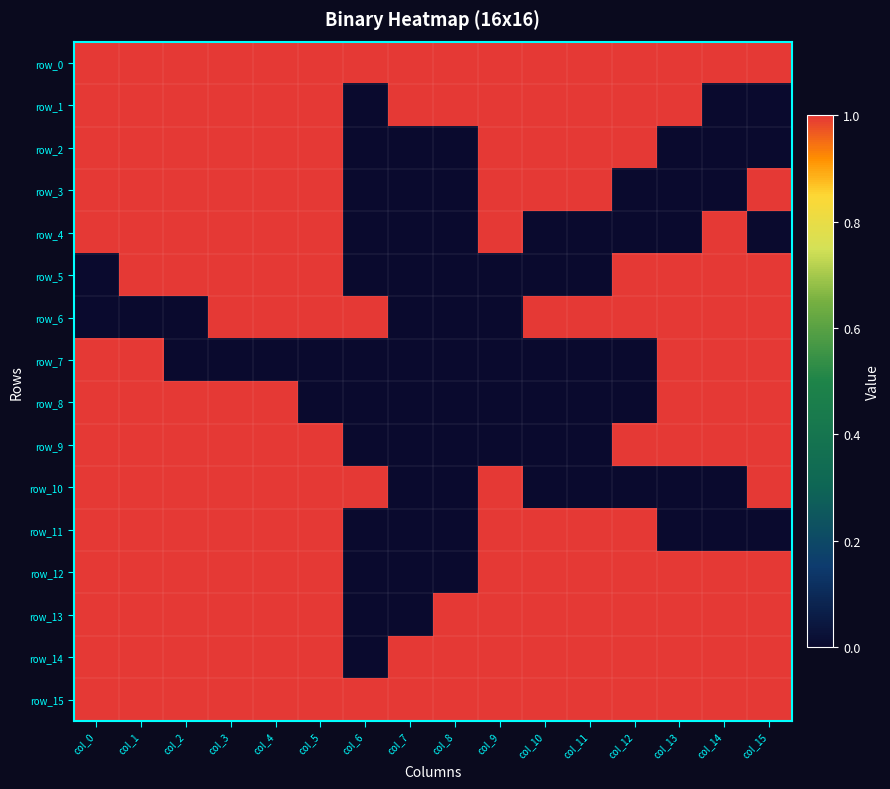

At which category is the sum across all series the highest?

col_1